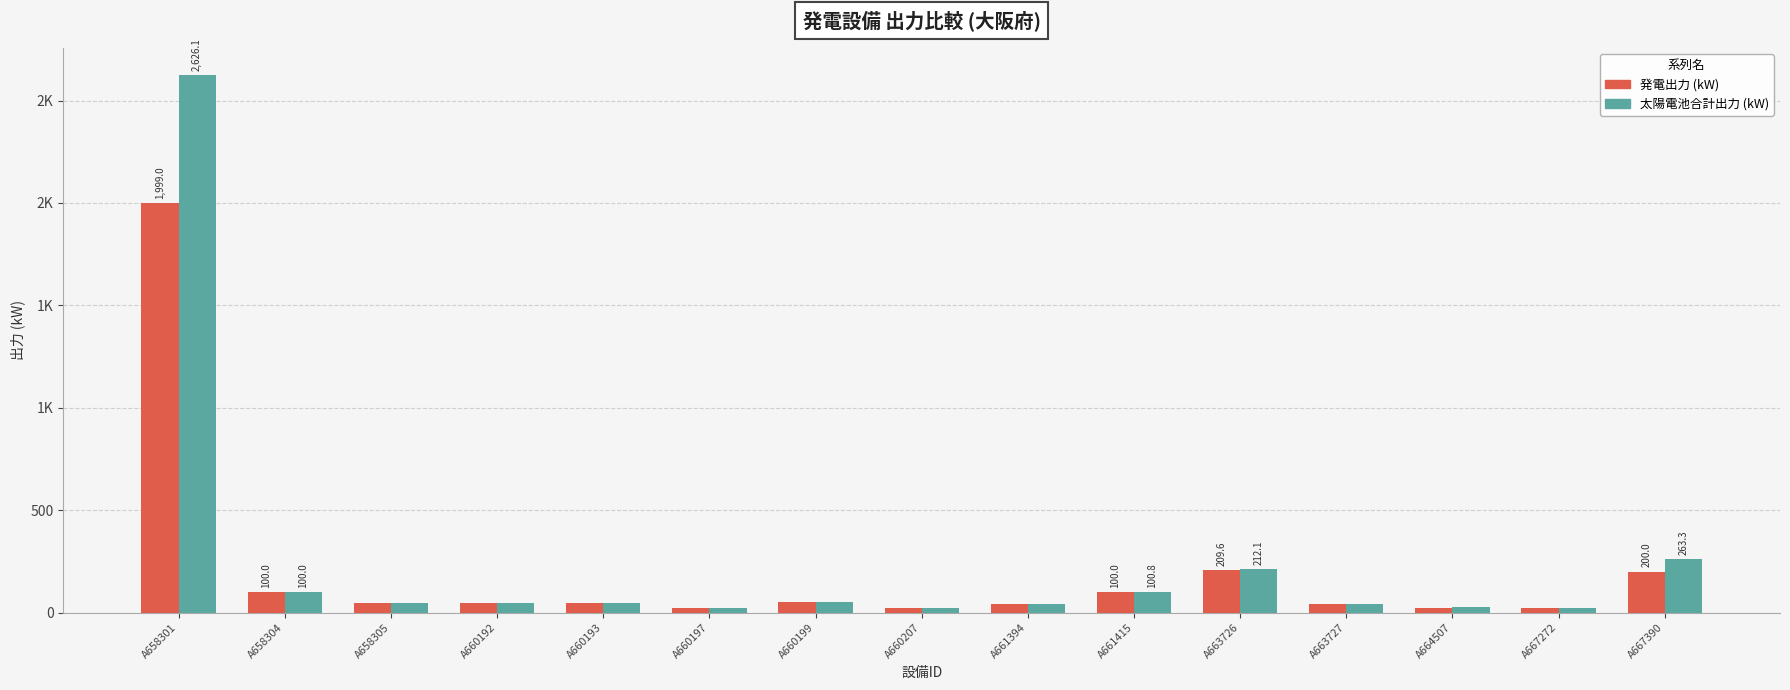

Which series has the largest total across all categories?

太陽電池合計出力 (kW)